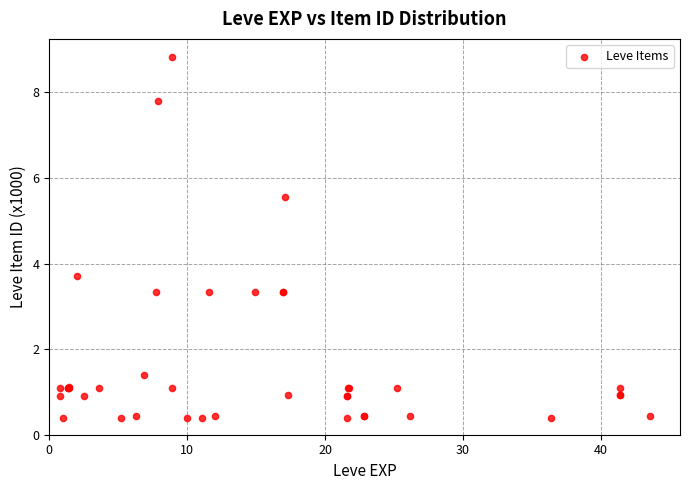

What Y value in the scatter plot is closest to 4?

3.7